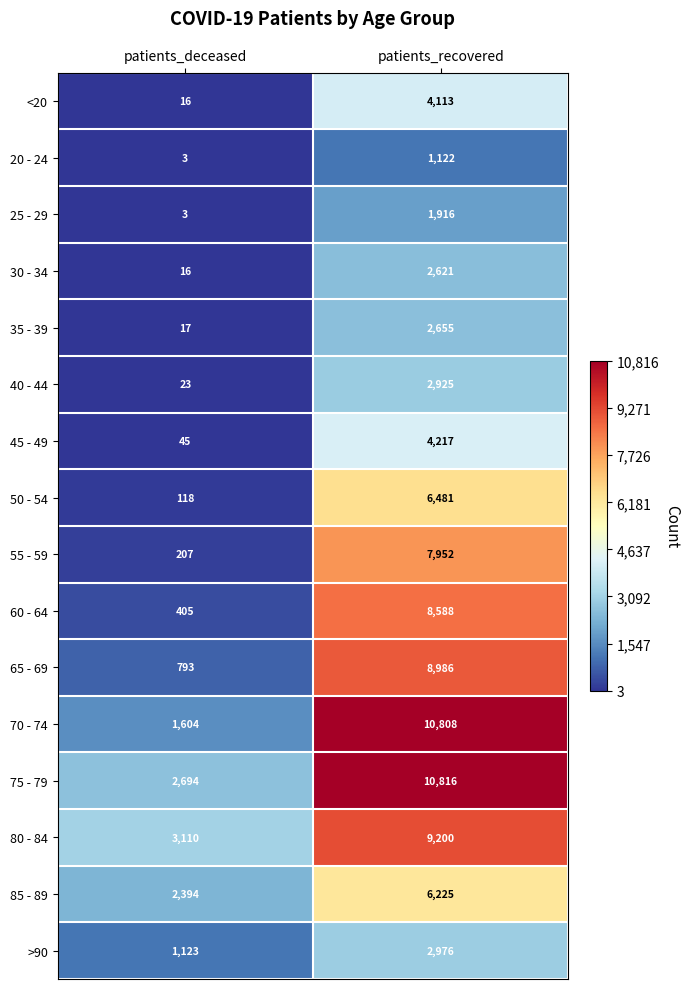

What is the sum of all <20 values?

4129